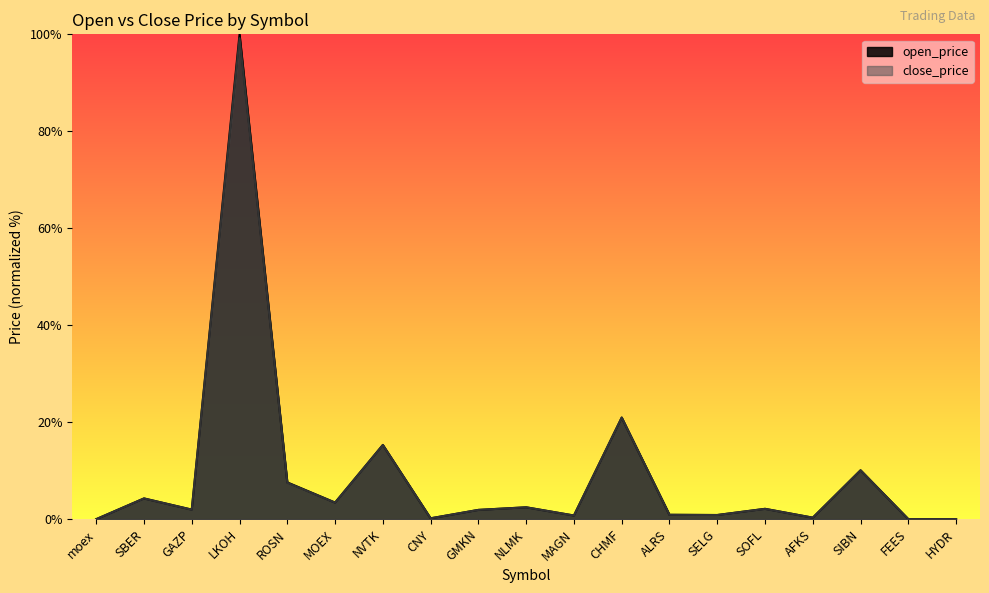

What is the difference between the second highest and second lowest values in the open_price series?

21.0